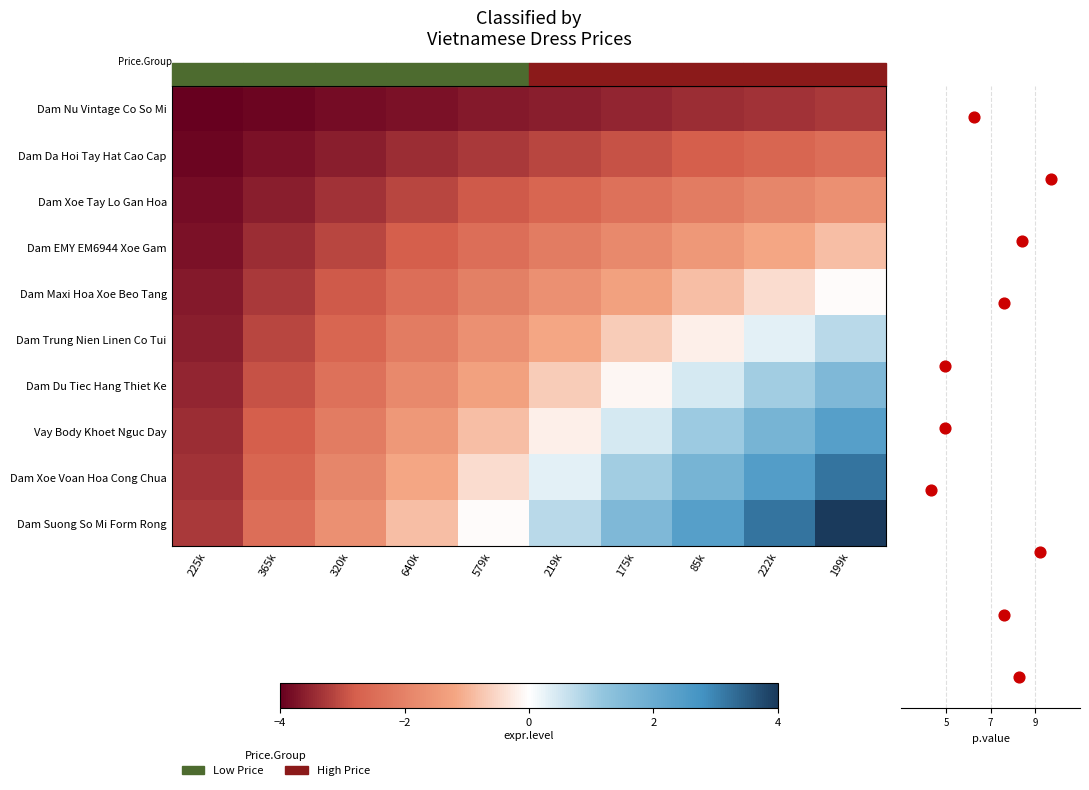

List the series in order of their peak value, lowest first.

Dam Nu Vintage Co So Mi, Dam Da Hoi Tay Hat Cao Cap, Dam Xoe Tay Lo Gan Hoa, Dam EMY EM6944 Xoe Gam, Dam Maxi Hoa Xoe Beo Tang, Dam Trung Nien Linen Co Tui, Dam Du Tiec Hang Thiet Ke, Vay Body Khoet Nguc Day, Dam Xoe Voan Hoa Cong Chua, Dam Suong So Mi Form Rong, p.value